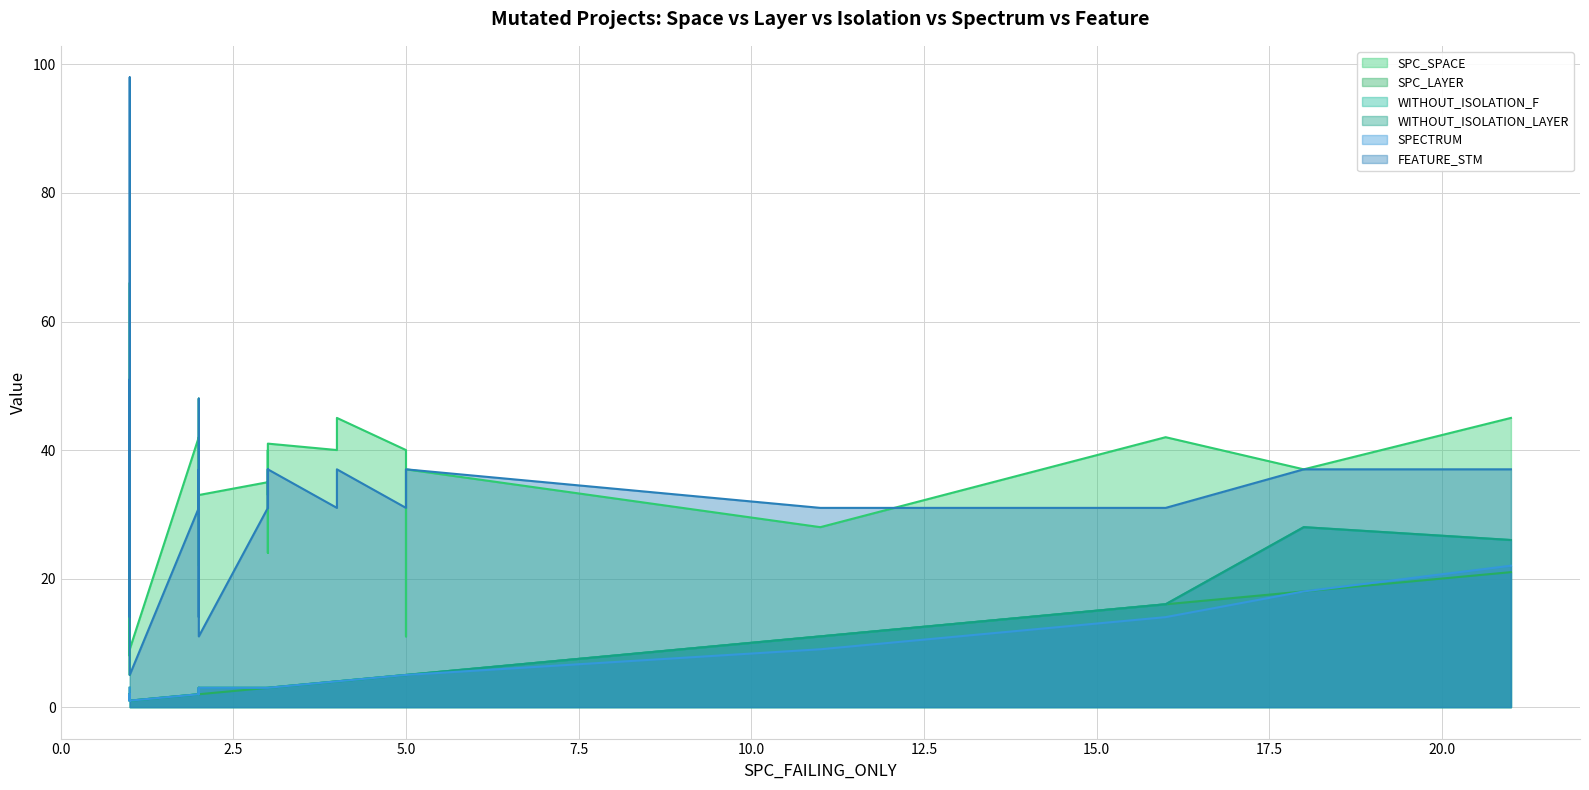

The value of WITHOUT_ISOLATION_F at 2 is 3. True or false?

True